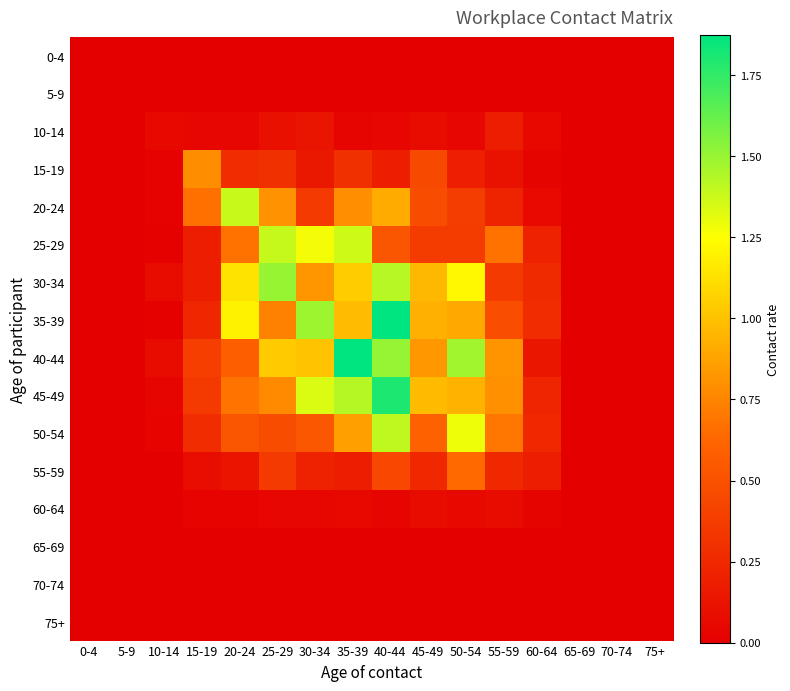

List the series in order of their peak value, lowest first.

0-4, 5-9, 65-69, 70-74, 75+, 60-64, 10-14, 55-59, 15-19, 20-24, 25-29, 50-54, 30-34, 45-49, 40-44, 35-39